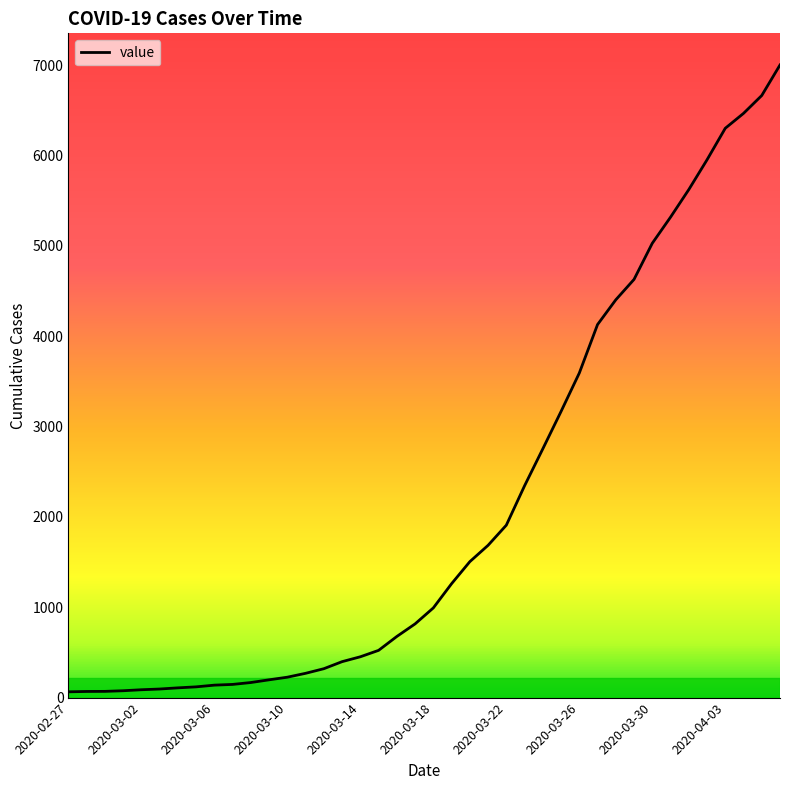

What is the difference between the second highest and second lowest values?

6598